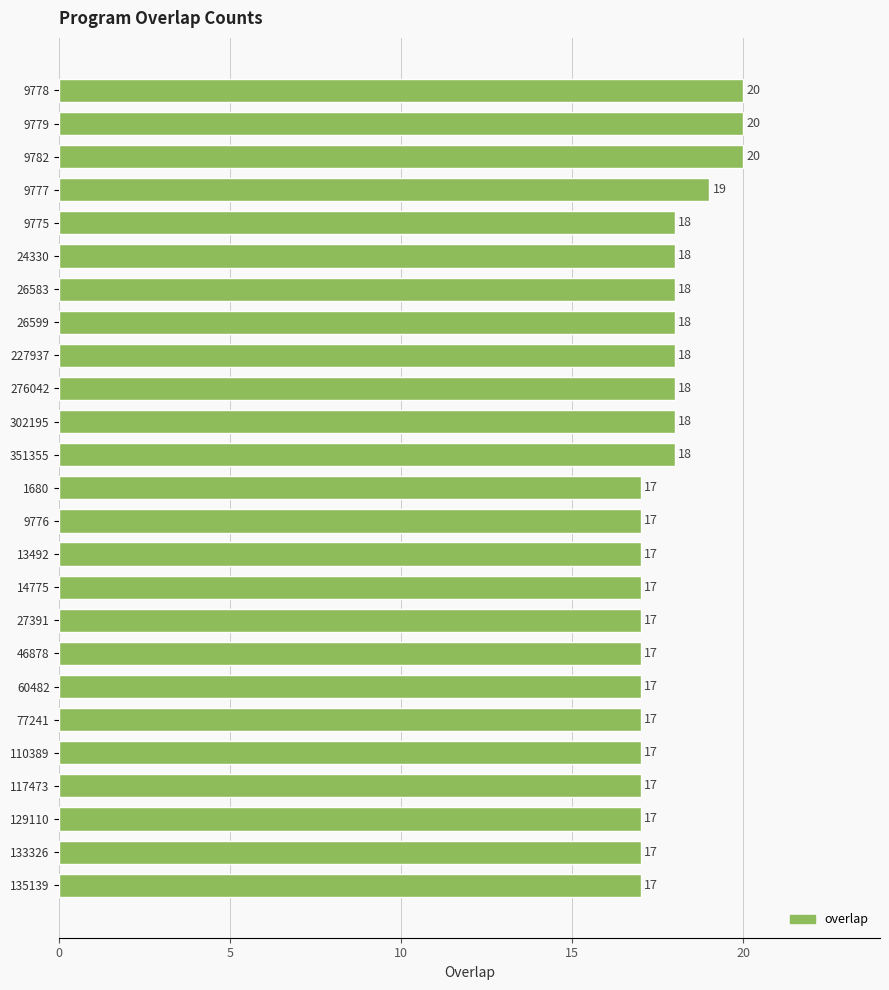

Is it true that the value at 351355 is 18?

True